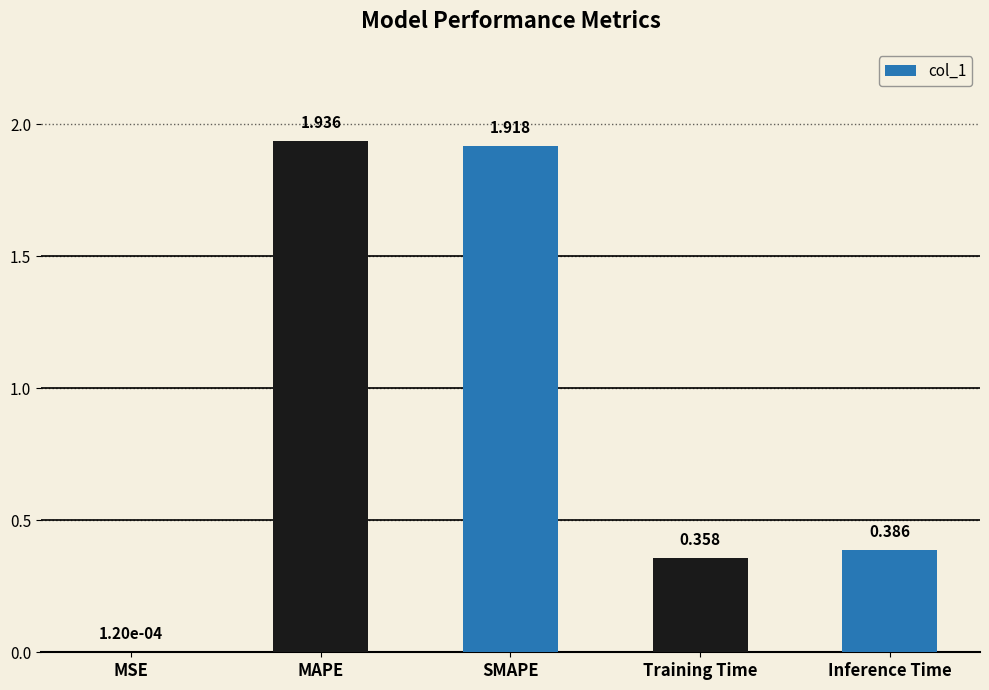

What is the change in value from MSE to MAPE?

+1.9